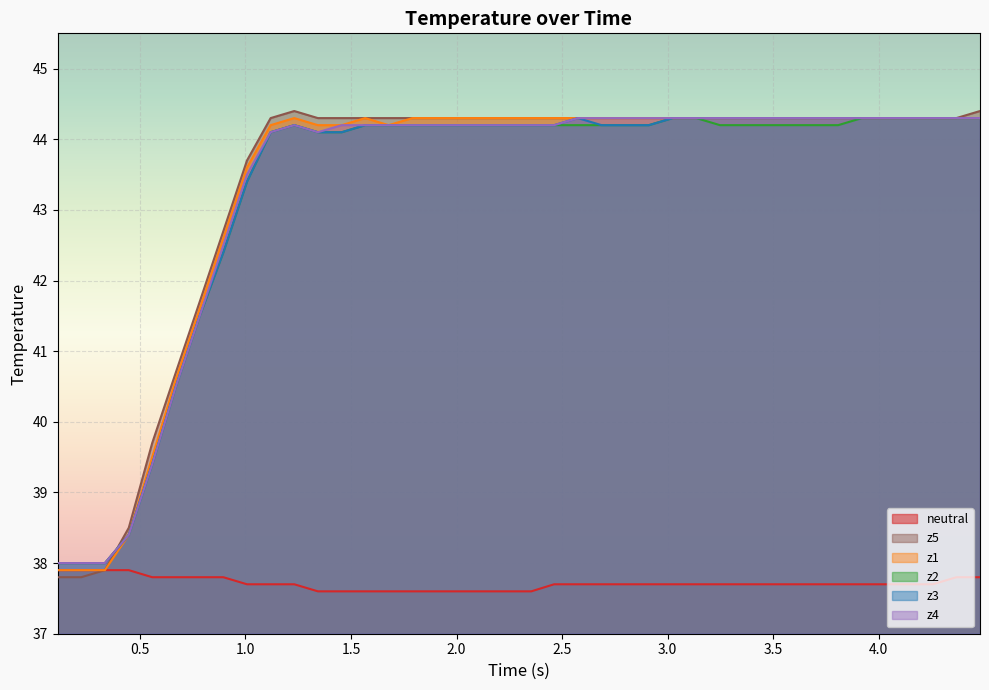

Which series has the widest spread of values?

z5